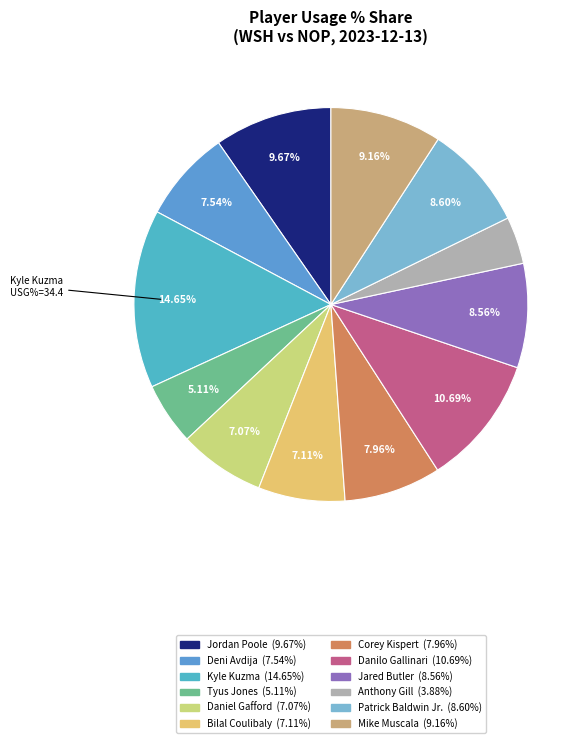

To the nearest percent, what is the combined percentage of Patrick Baldwin Jr. and Jordan Poole?

18%